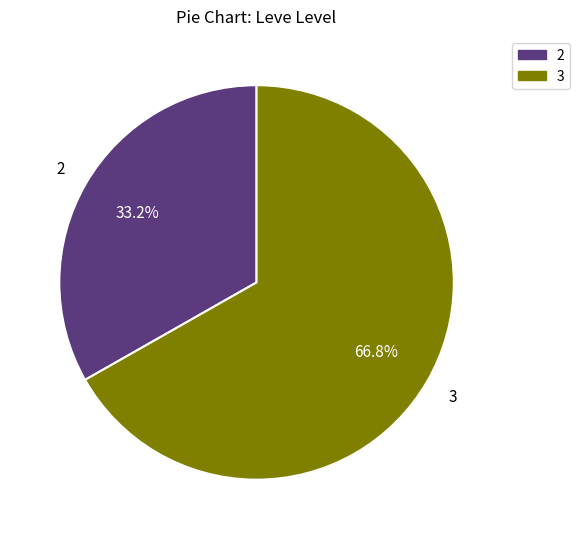

Is there a majority slice in this chart?

Yes